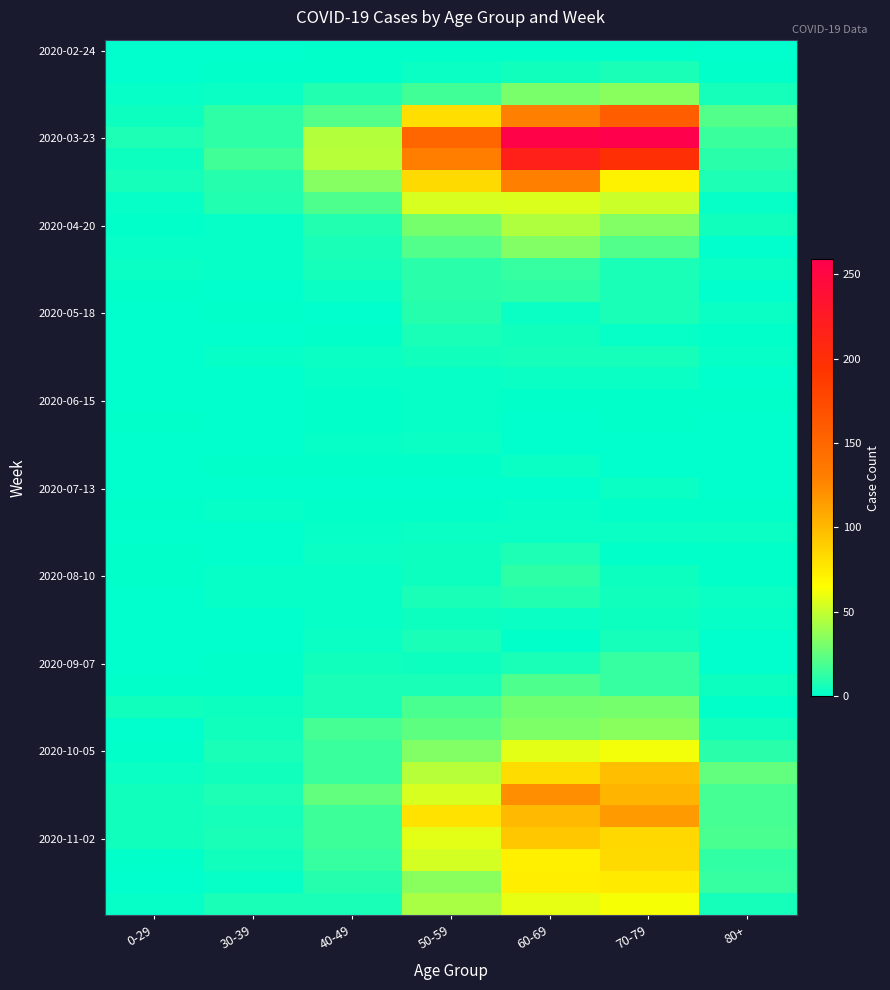

At how many categories does at least one series exceed 32?

4